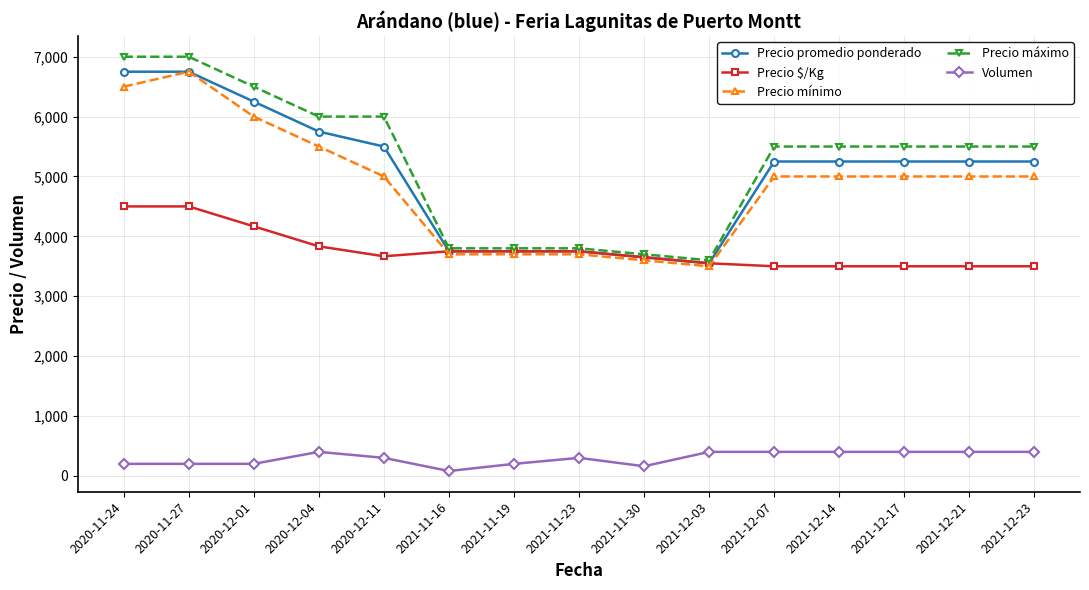

How many data points in Precio máximo are less than 5500?

5